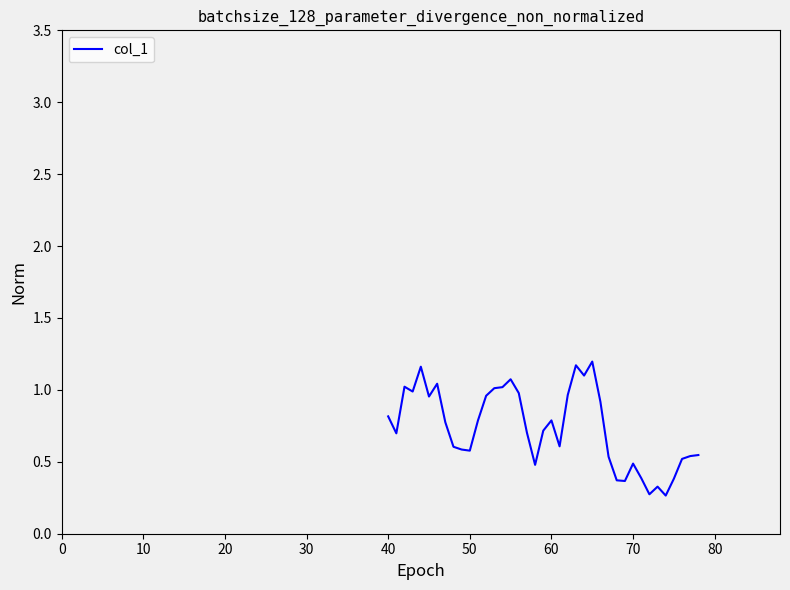

The chart shows a value of 0.6 at 50. True or false?

True